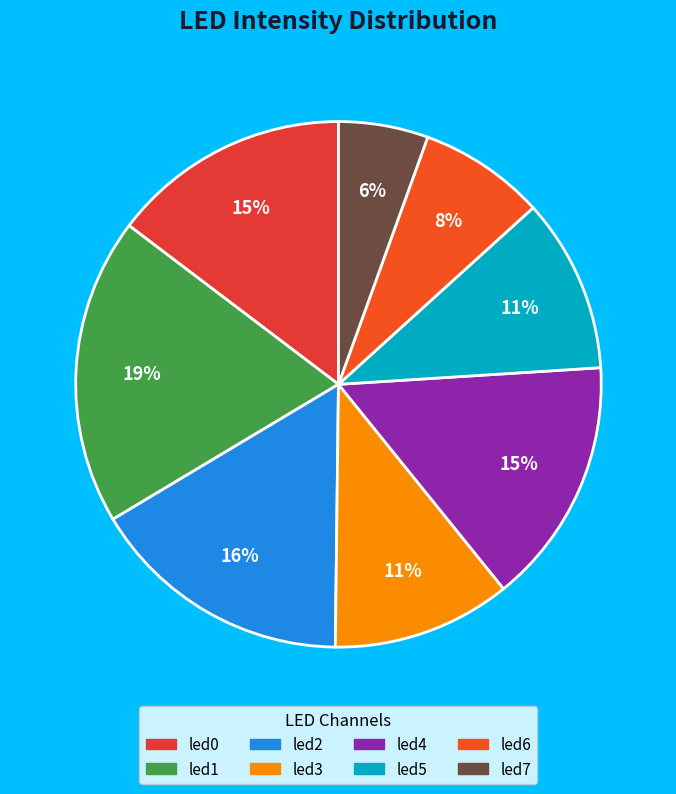

To the nearest percent, what is the combined percentage of led3 and led4?

26%